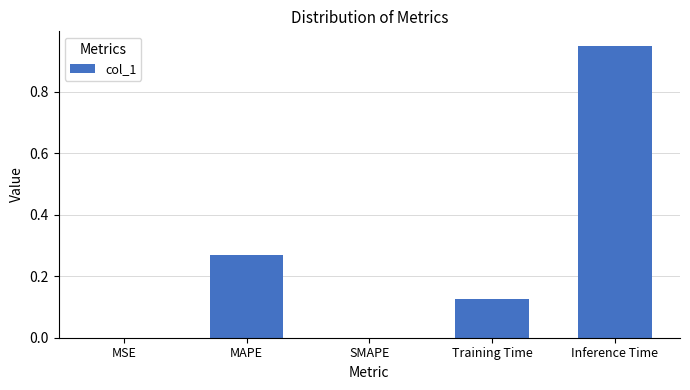

What is the sum of all values?

1.3